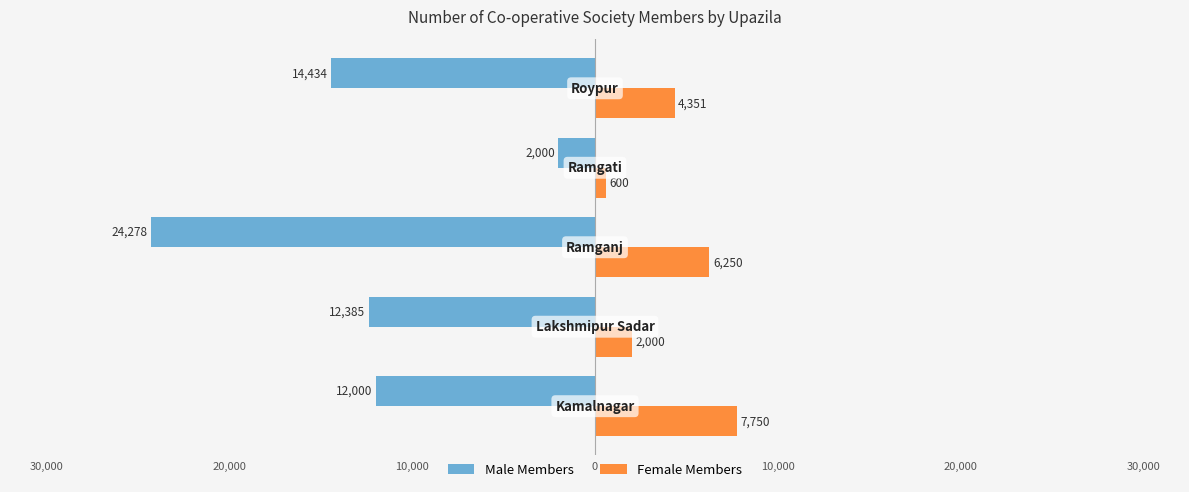

What are all the series names shown in the legend?

Male Members, Female Members